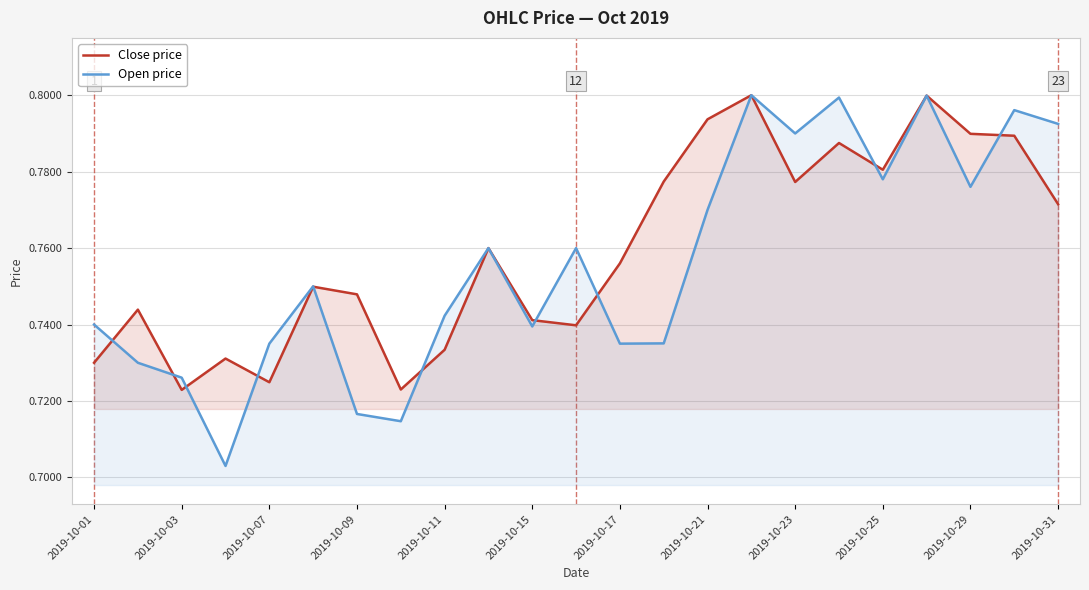

What is the average value of the Open price series?

0.8